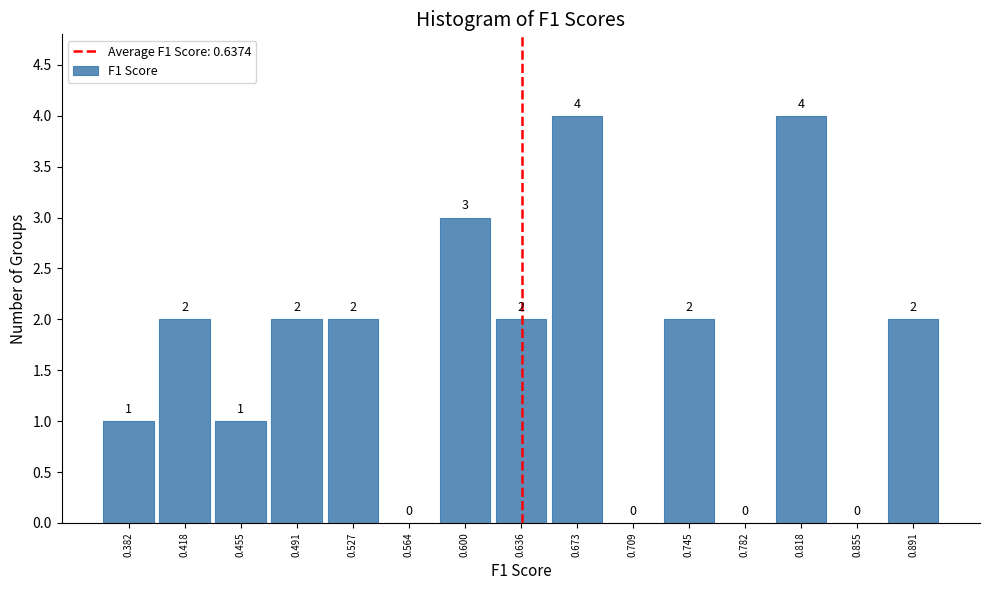

Reading left to right, transcribe this chart: for each bar, give the range it covers on the x-axis and its height. The bar edges are not printed on the chart, so give them approximately, as read against the axis.

0.365 to 0.400: 1
0.400 to 0.435: 2
0.435 to 0.475: 1
0.475 to 0.510: 2
0.510 to 0.545: 2
0.545 to 0.580: 0
0.580 to 0.620: 3
0.620 to 0.655: 2
0.655 to 0.690: 4
0.690 to 0.725: 0
0.725 to 0.765: 2
0.765 to 0.800: 0
0.800 to 0.835: 4
0.835 to 0.875: 0
0.875 to 0.910: 2